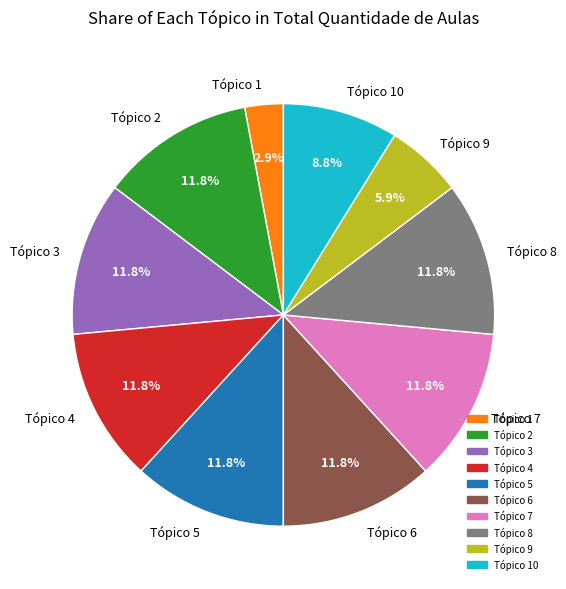

Is there a majority slice in this chart?

No